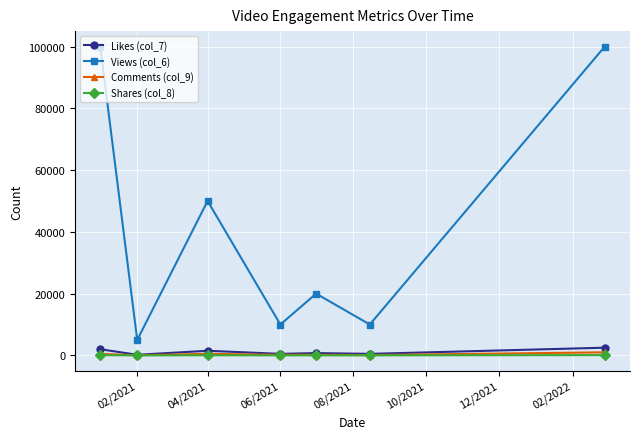

How many series are shown in this chart?

4